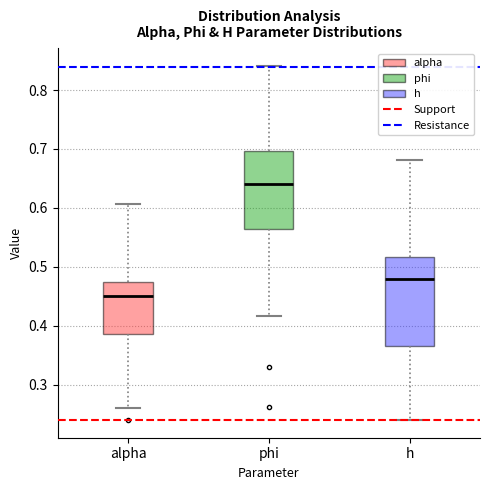

Where does the median line of the box for phi sit on the y-axis? The values are not printed on the chart, so give them approximately, as read against the axis.

0.64